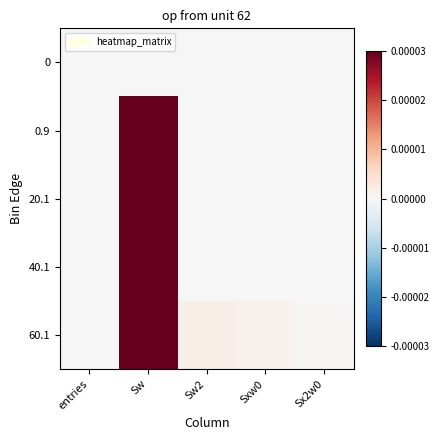

How many categories are shown in the chart?

5